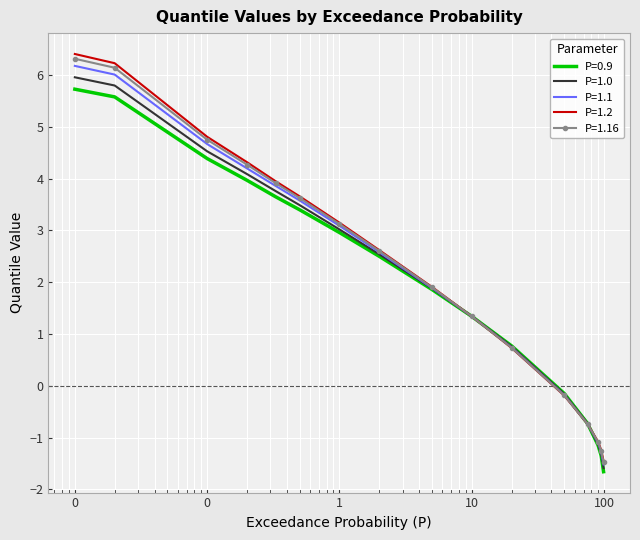

What is the maximum value for P=0.9?

5.7